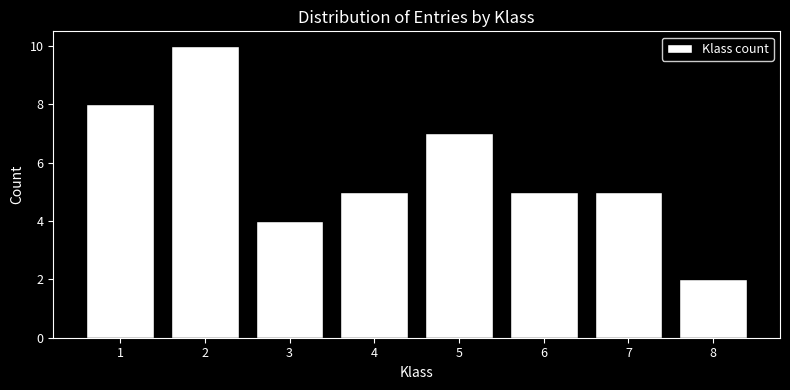

Reading left to right, transcribe this chart: for each bar, give the range it covers on the x-axis and its height. The values are not printed on the chart, so give them approximately, as read against the axis.

0.5 to 1.5: 8
1.5 to 2.5: 10
2.5 to 3.5: 4
3.5 to 4.5: 5
4.5 to 5.5: 7
5.5 to 6.5: 5
6.5 to 7.5: 5
7.5 to 8.5: 2